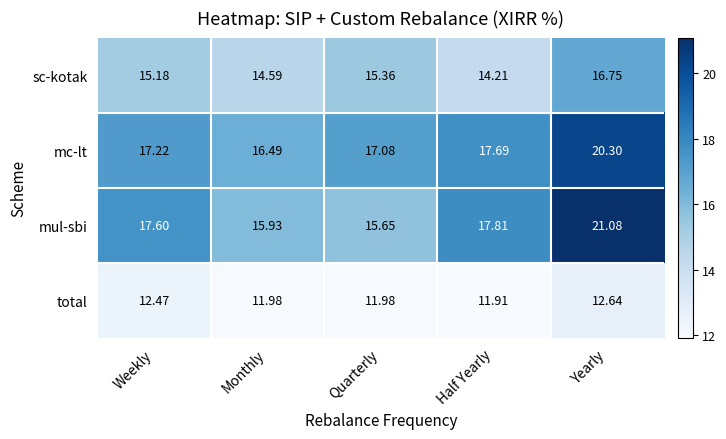

Which series has the widest spread of values?

mul-sbi